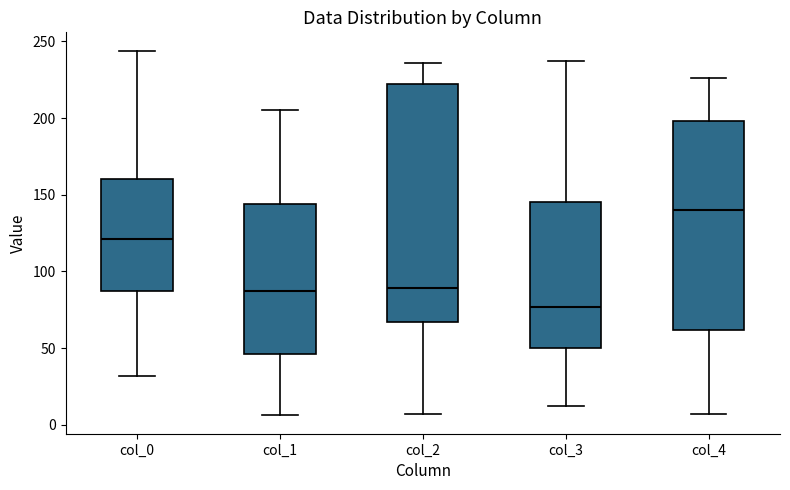

Comparing the boxes themselves (not the whiskers), which one is the tallest?

col_2